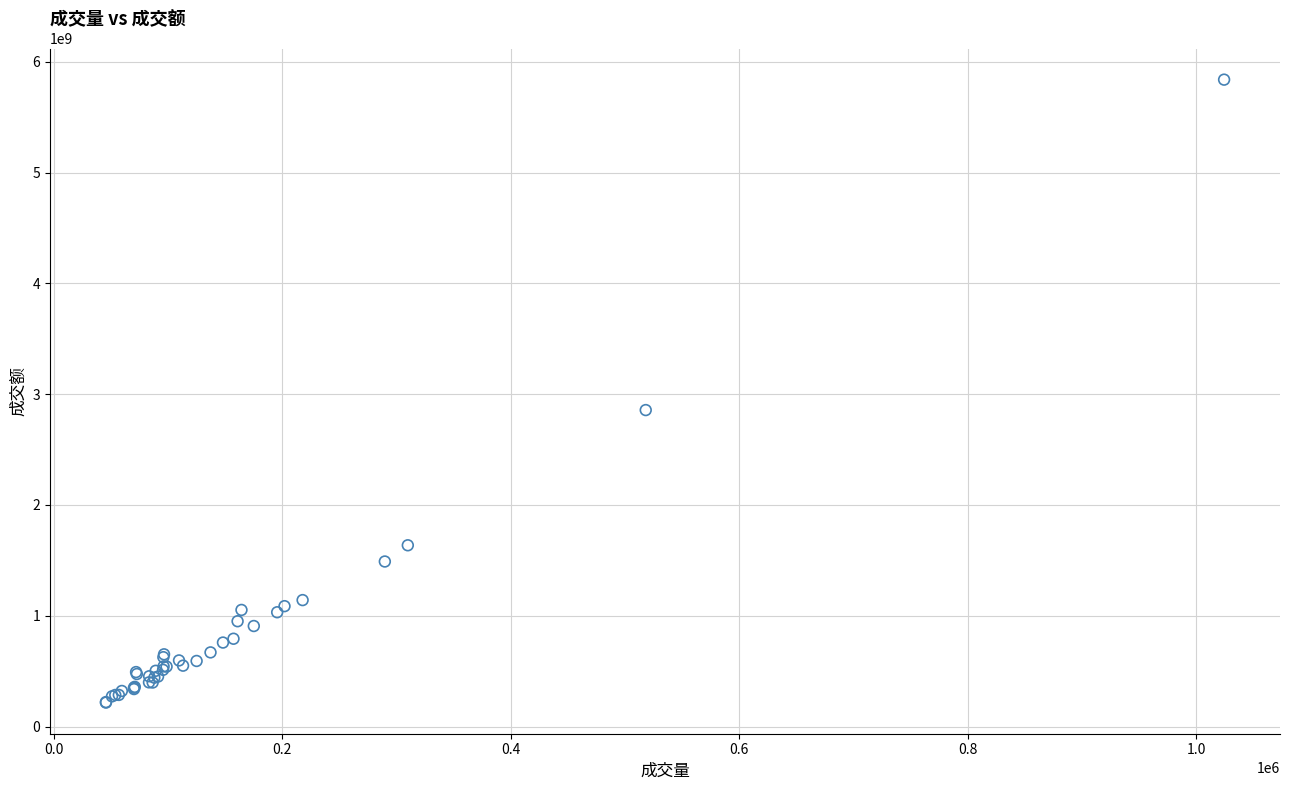

What Y value in the scatter plot is closest to 3027767715?

2856617616